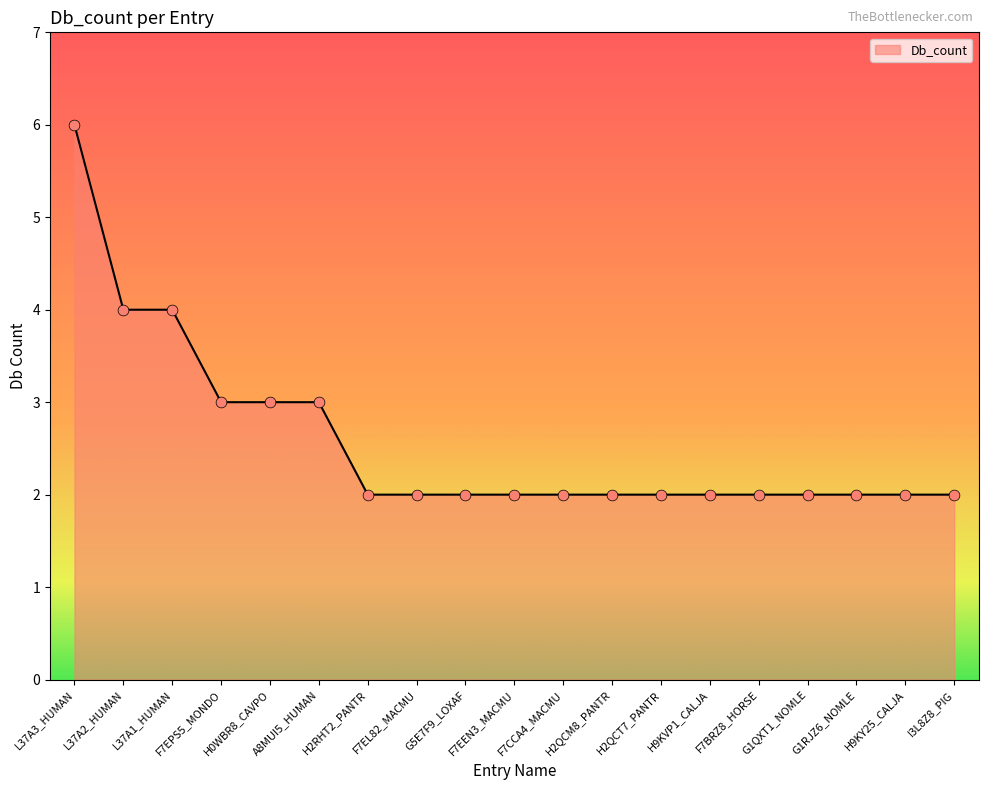

Which has a higher value, F7EPS5_MONDO or F7EEN3_MACMU?

F7EPS5_MONDO